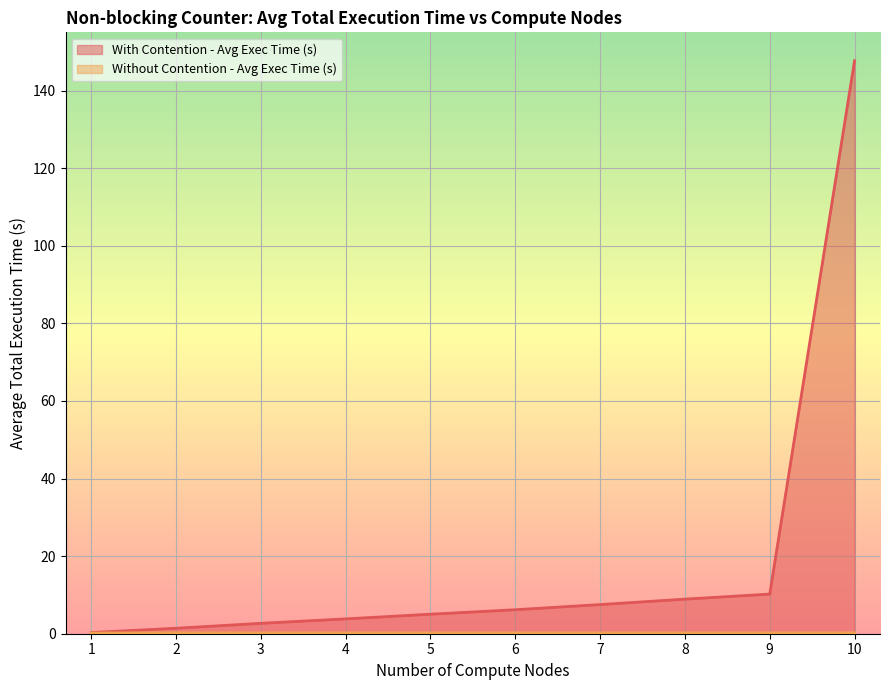

What is the sum of the Without Contention - Avg Exec Time (s) values at 1 and 5?

0.4